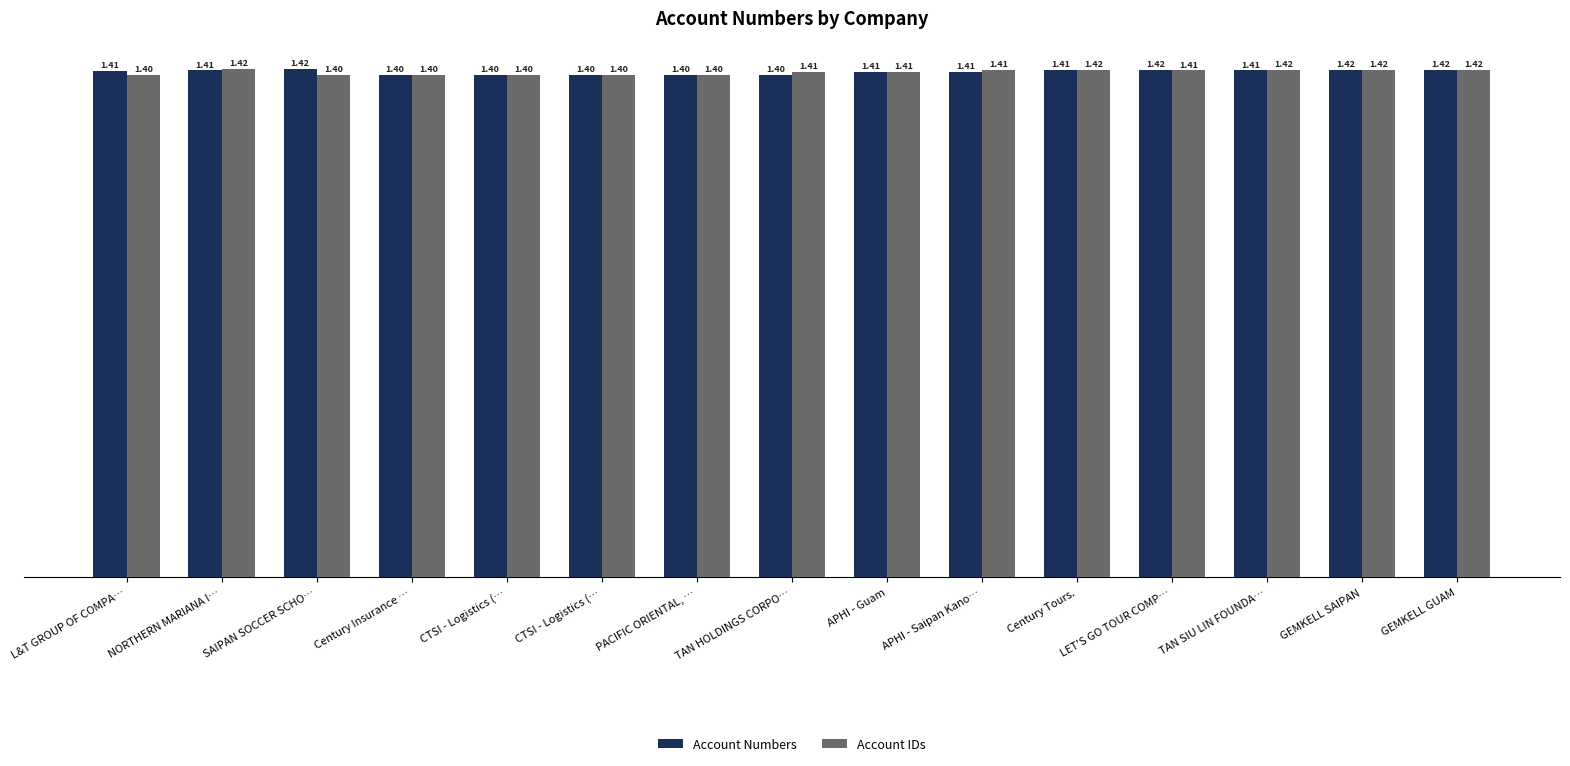

How many data points does each series have?

15